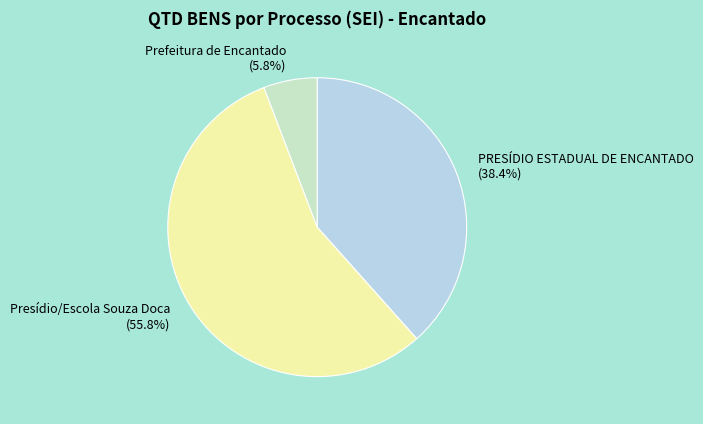

Combined, do Prefeitura de Encantado (5.8%) and Presídio/Escola Souza Doca (55.8%) account for over 50%?

Yes